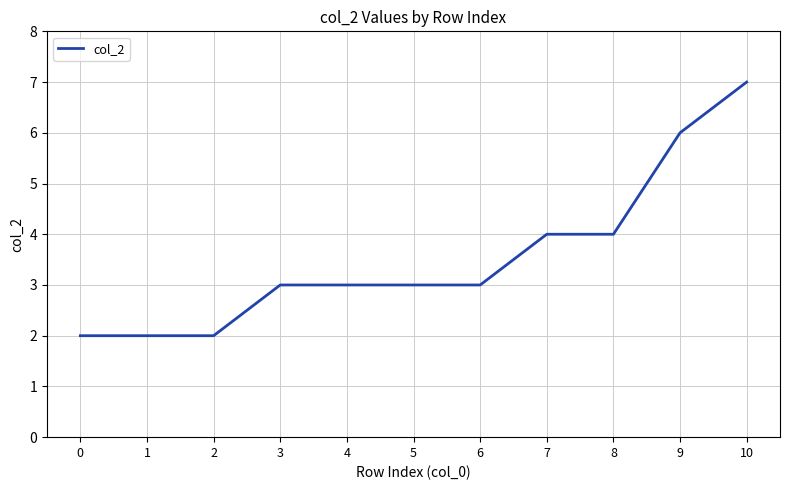

Which label corresponds to the largest value in the chart?

10